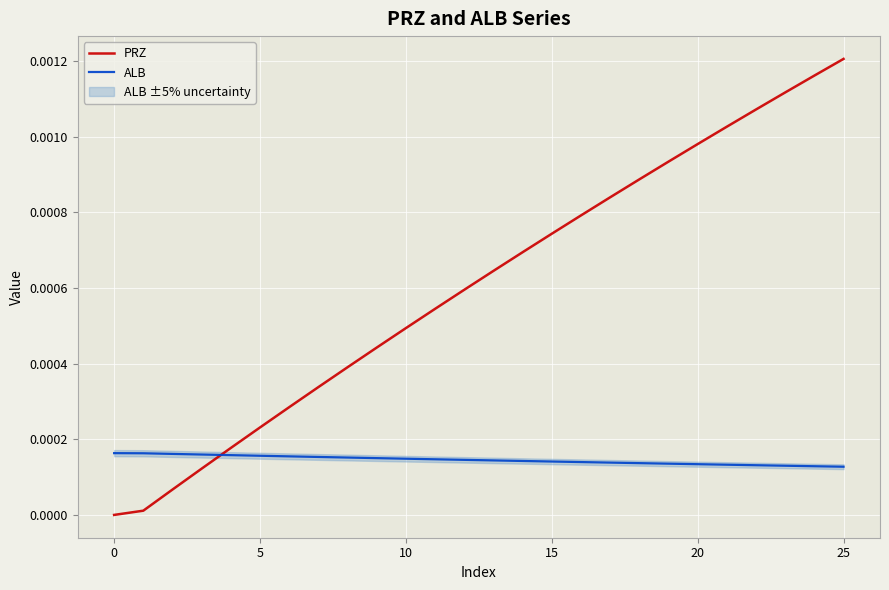

Does the chart display data point markers on the line(s)?

No